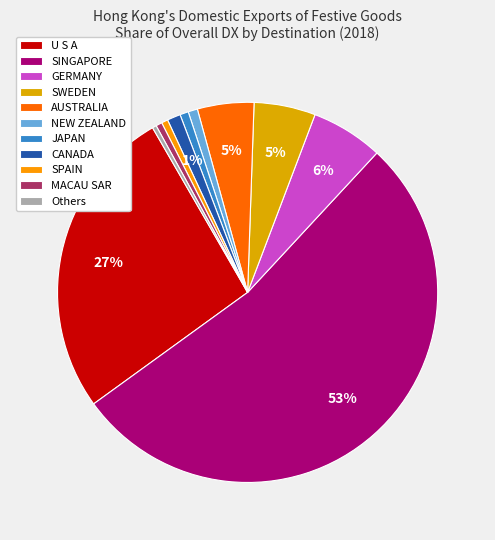

Count the number of slices in the pie.

11